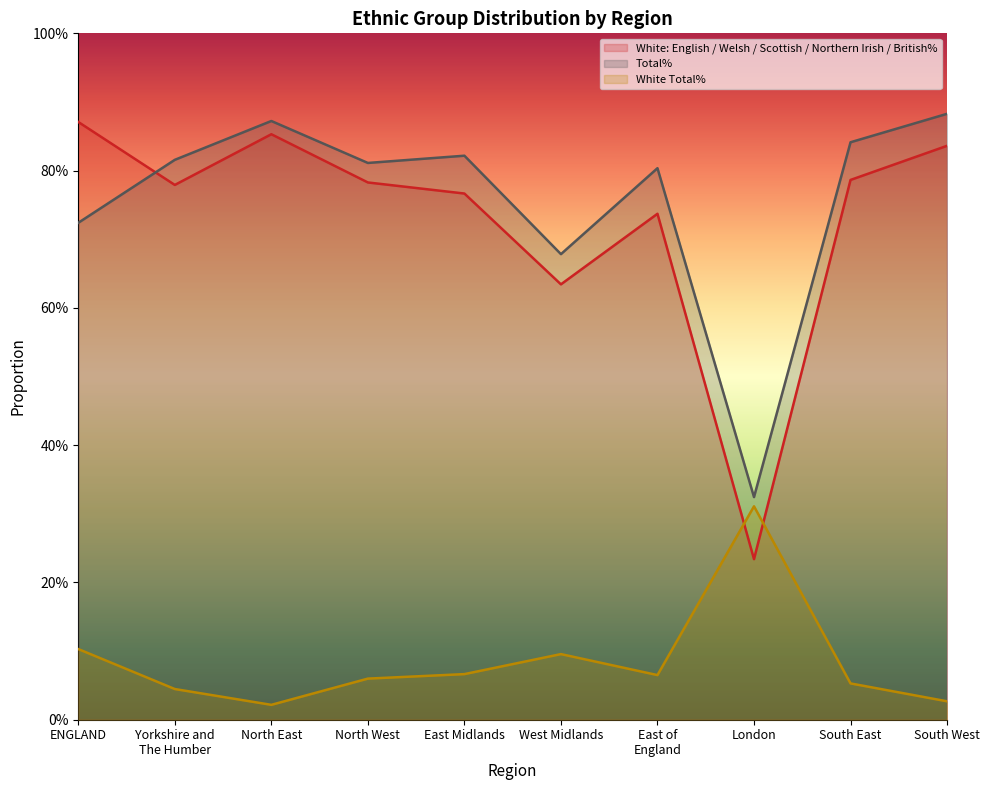

What is the average value of the Total% series?

0.8